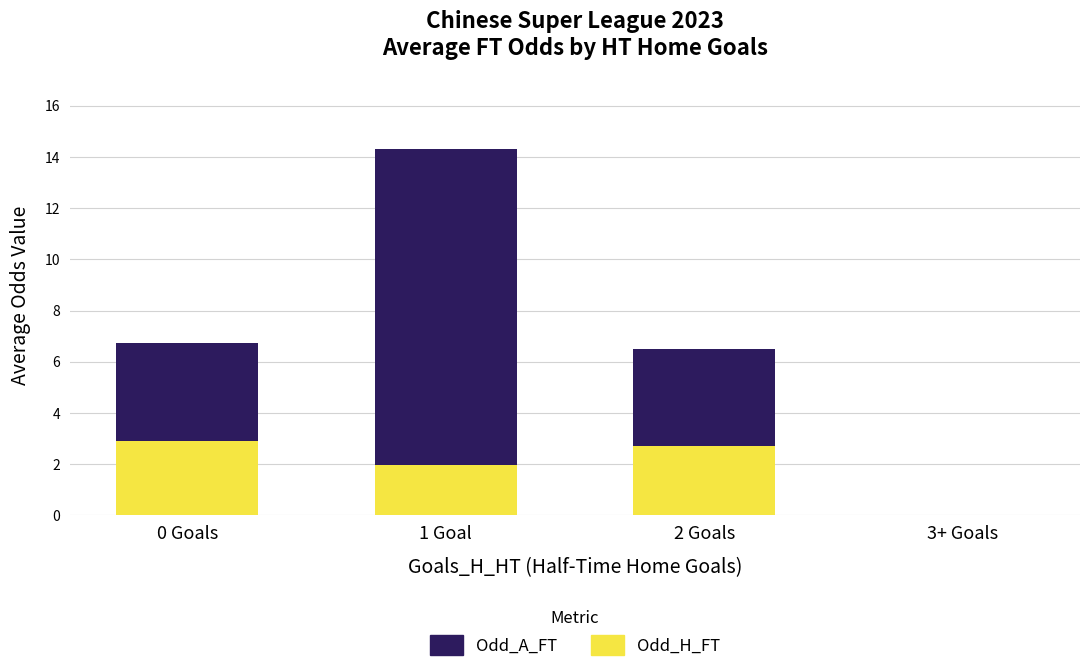

What is the total value across all series at 1 Goal?

14.3